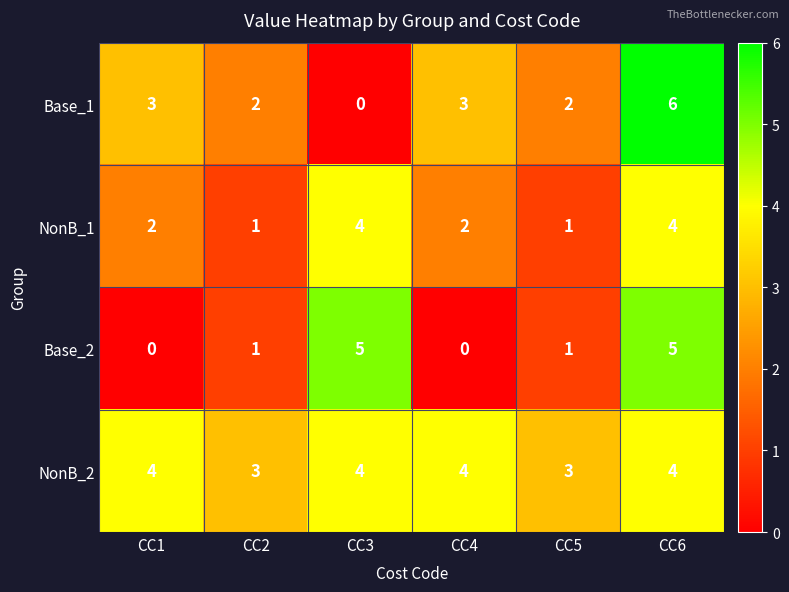

The NonB_1 series shows 6 at CC3. True or false?

False